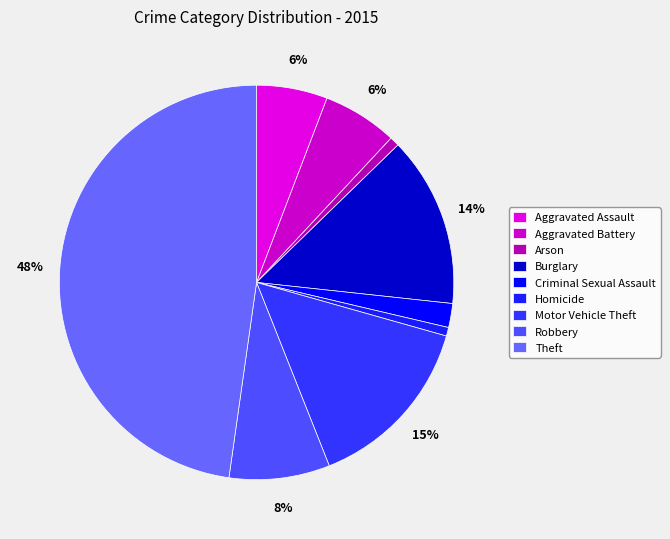

How many slices are in this pie chart?

9